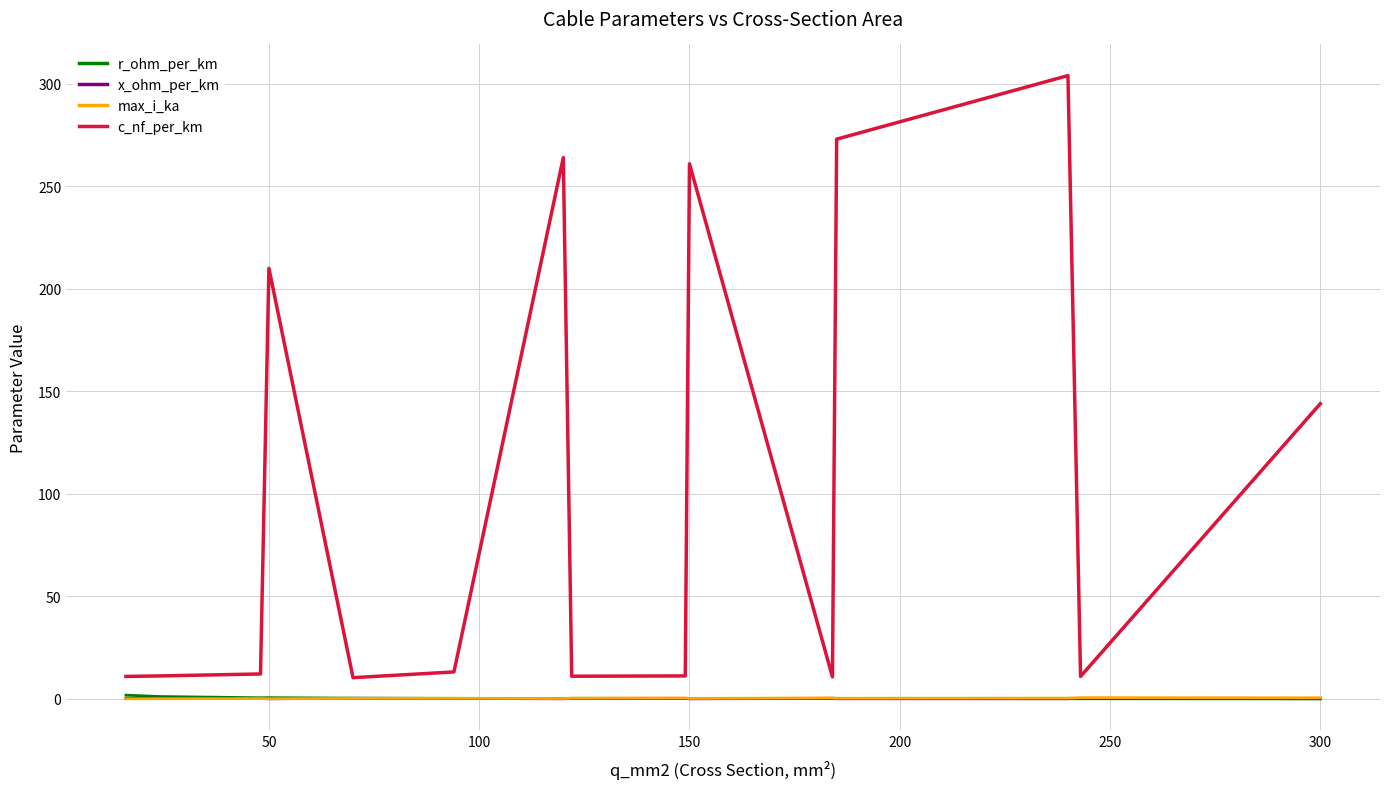

True or false: max_i_ka and c_nf_per_km cross at least once.

False